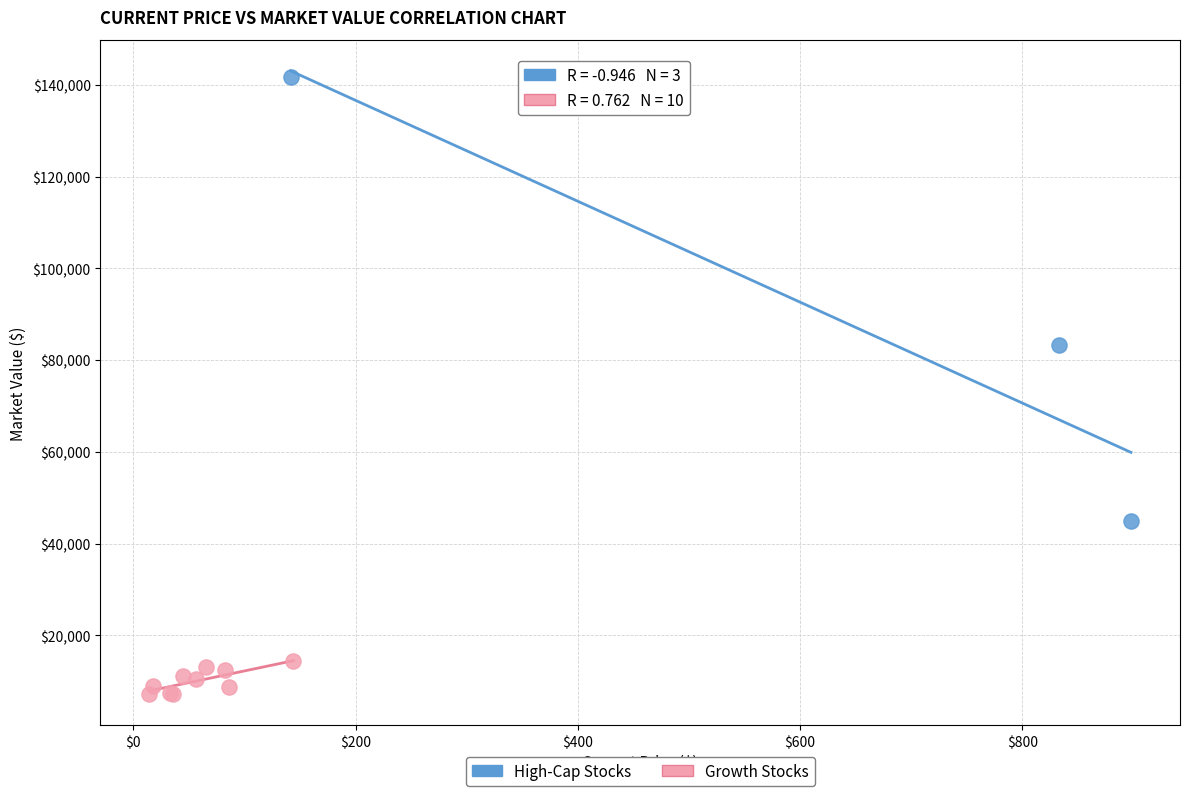

Which series has the largest Y range (max minus min)?

High-Cap Stocks